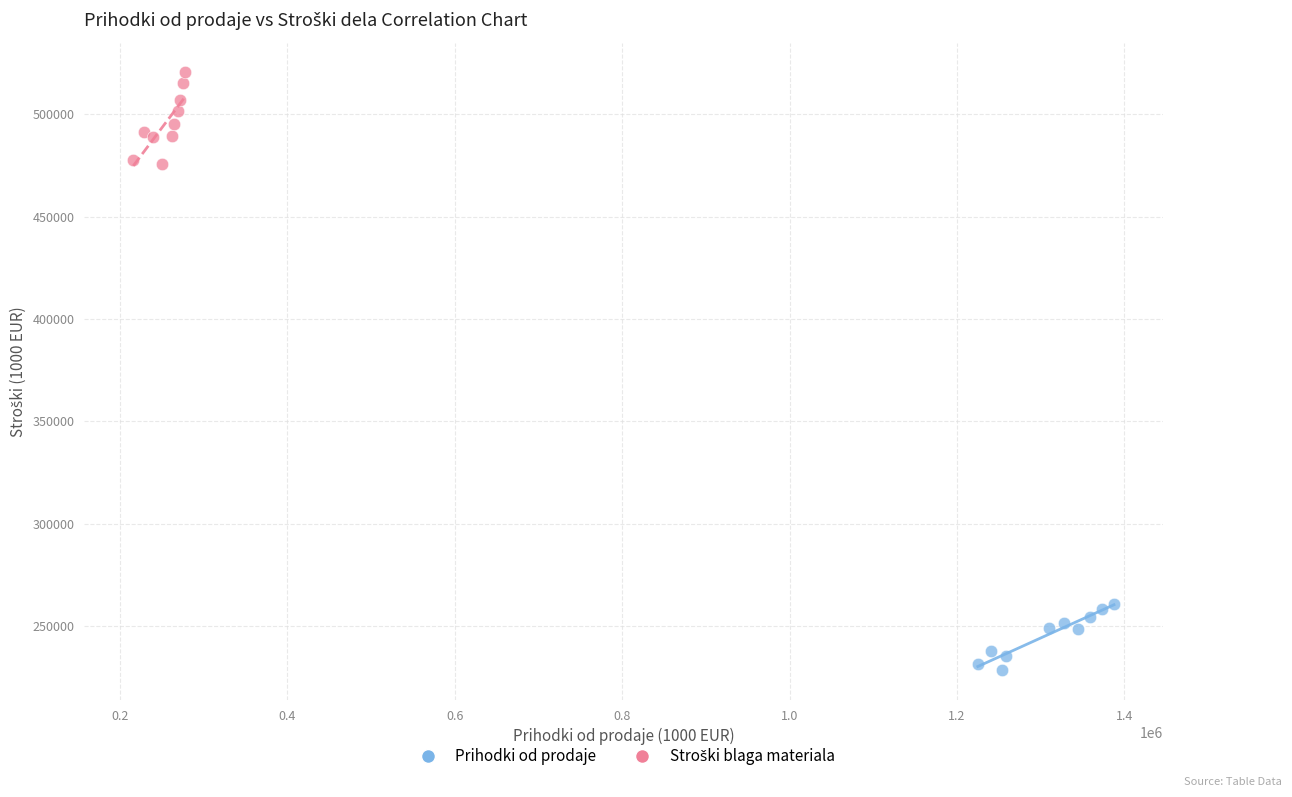

Which series contains the lowest Y value?

Prihodki od prodaje